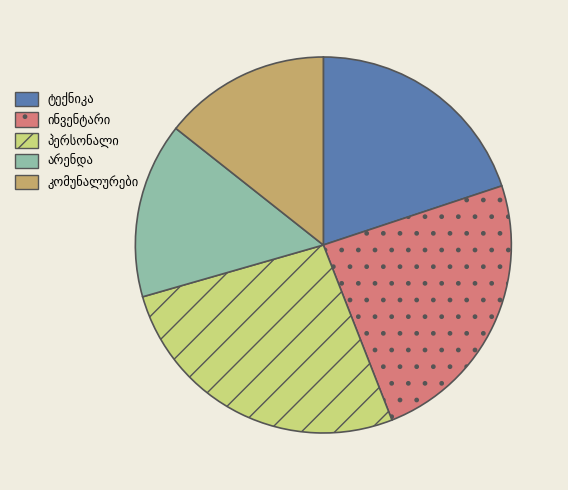

Is there any slice that represents more than half of the pie?

No